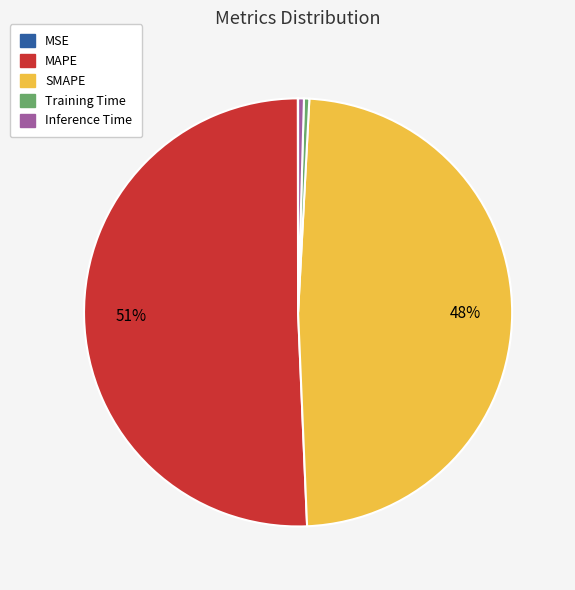

To the nearest percent, what is the difference between the Inference Time and SMAPE slice percentages?

48%